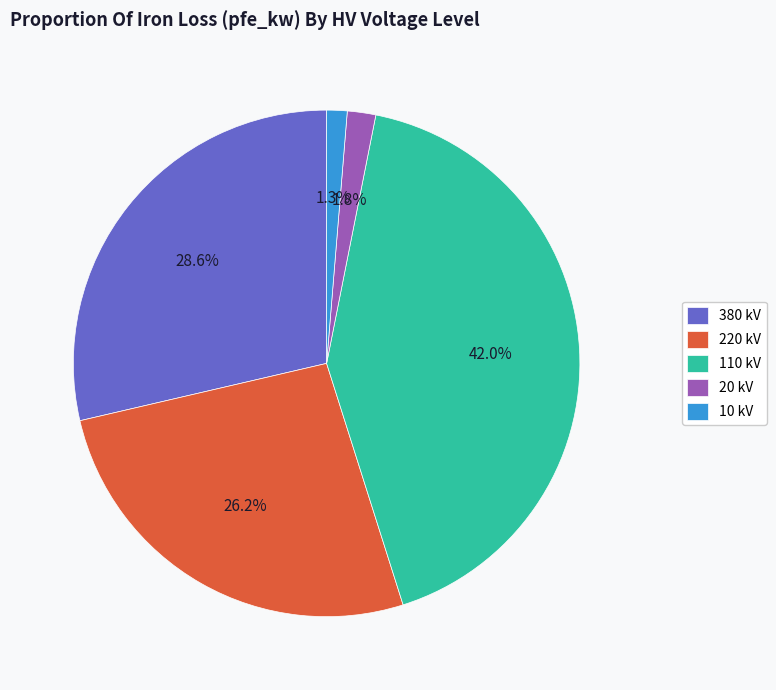

To the nearest percent, what is the difference between the 380 kV and 10 kV slice percentages?

27%